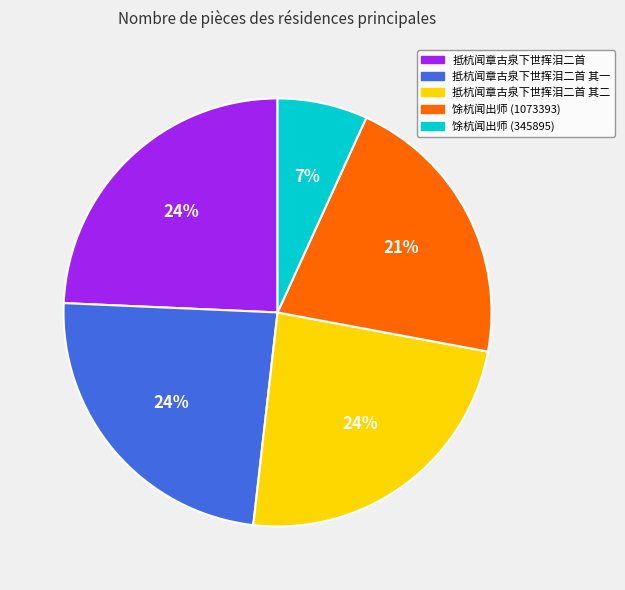

What is the ratio of the value at 抵杭闻章古泉下世挥泪二首 to the value at 抵杭闻章古泉下世挥泪二首 其一?

1.0